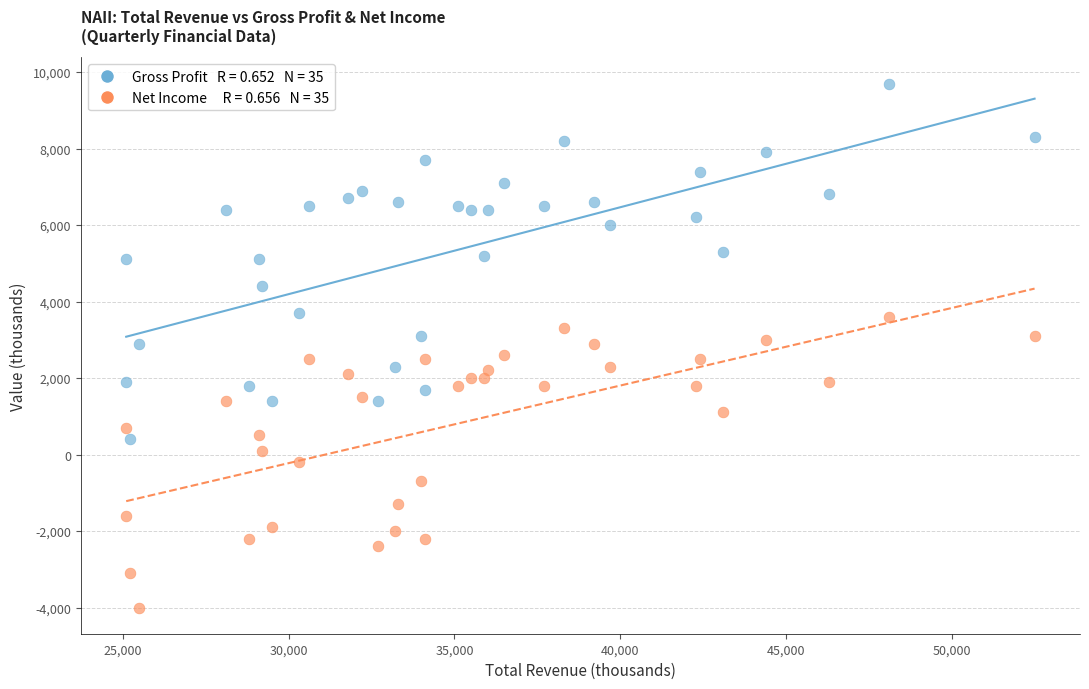

Across all data points, what is the range of X values (max minus min)?

27400